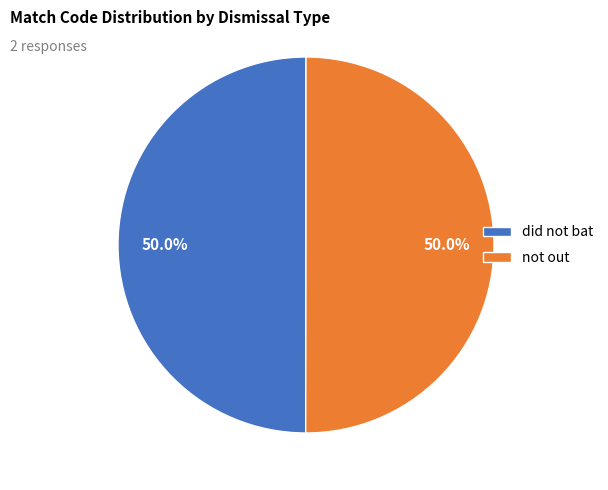

How many segments does this pie chart have?

2